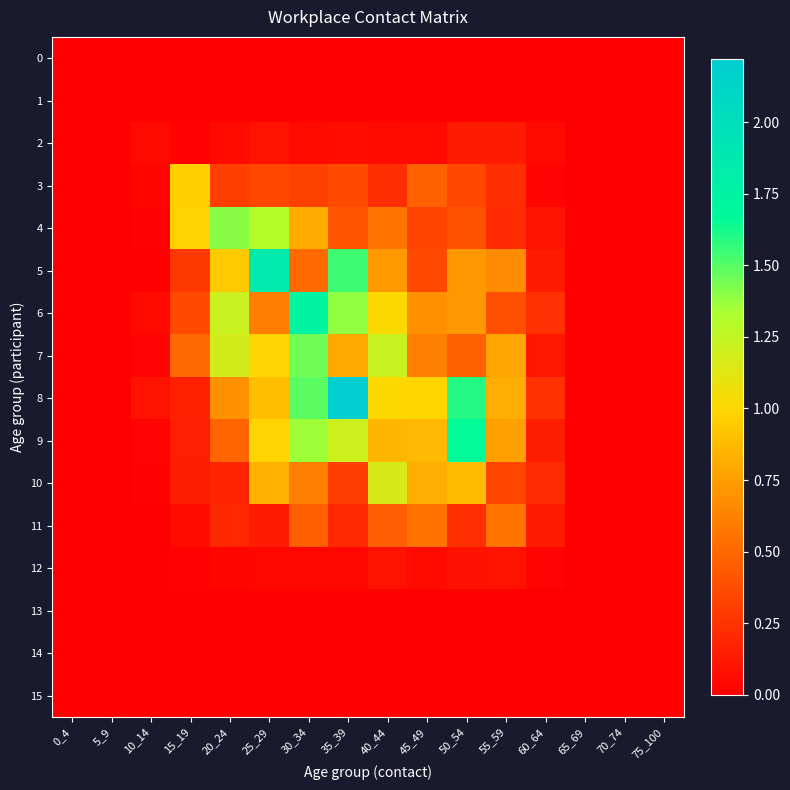

Reading left to right, extract all data points from this chart.

0: 0_4=0.0	5_9=0.0	10_14=0.0	15_19=0.0	20_24=0.0	25_29=0.0	30_34=0.0	35_39=0.0	40_44=0.0	45_49=0.0	50_54=0.0	55_59=0.0	60_64=0.0	65_69=0.0	70_74=0.0	75_100=0.0
1: 0_4=0.0	5_9=0.0	10_14=0.0	15_19=0.0	20_24=0.0	25_29=0.0	30_34=0.0	35_39=0.0	40_44=0.0	45_49=0.0	50_54=0.0	55_59=0.0	60_64=0.0	65_69=0.0	70_74=0.0	75_100=0.0
2: 0_4=0.0	5_9=0.0	10_14=0.1	15_19=0.0	20_24=0.1	25_29=0.1	30_34=0.0	35_39=0.1	40_44=0.0	45_49=0.1	50_54=0.1	55_59=0.1	60_64=0.1	65_69=0.0	70_74=0.0	75_100=0.0
3: 0_4=0.0	5_9=0.0	10_14=0.0	15_19=1.0	20_24=0.3	25_29=0.3	30_34=0.3	35_39=0.4	40_44=0.2	45_49=0.5	50_54=0.3	55_59=0.2	60_64=0.0	65_69=0.0	70_74=0.0	75_100=0.0
4: 0_4=0.0	5_9=0.0	10_14=0.0	15_19=1.0	20_24=1.4	25_29=1.3	30_34=0.8	35_39=0.4	40_44=0.6	45_49=0.3	50_54=0.4	55_59=0.2	60_64=0.1	65_69=0.0	70_74=0.0	75_100=0.0
5: 0_4=0.0	5_9=0.0	10_14=0.0	15_19=0.3	20_24=0.9	25_29=1.9	30_34=0.5	35_39=1.5	40_44=0.7	45_49=0.4	50_54=0.7	55_59=0.7	60_64=0.1	65_69=0.0	70_74=0.0	75_100=0.0
6: 0_4=0.0	5_9=0.0	10_14=0.1	15_19=0.4	20_24=1.2	25_29=0.6	30_34=1.7	35_39=1.4	40_44=1.0	45_49=0.7	50_54=0.7	55_59=0.4	60_64=0.2	65_69=0.0	70_74=0.0	75_100=0.0
7: 0_4=0.0	5_9=0.0	10_14=0.0	15_19=0.5	20_24=1.2	25_29=1.0	30_34=1.5	35_39=0.8	40_44=1.2	45_49=0.6	50_54=0.5	55_59=0.8	60_64=0.1	65_69=0.0	70_74=0.0	75_100=0.0
8: 0_4=0.0	5_9=0.0	10_14=0.1	15_19=0.2	20_24=0.7	25_29=0.9	30_34=1.5	35_39=2.2	40_44=1.0	45_49=1.0	50_54=1.6	55_59=0.8	60_64=0.2	65_69=0.0	70_74=0.0	75_100=0.0
9: 0_4=0.0	5_9=0.0	10_14=0.0	15_19=0.1	20_24=0.5	25_29=1.0	30_34=1.4	35_39=1.2	40_44=0.9	45_49=0.9	50_54=1.7	55_59=0.8	60_64=0.1	65_69=0.0	70_74=0.0	75_100=0.0
10: 0_4=0.0	5_9=0.0	10_14=0.0	15_19=0.1	20_24=0.2	25_29=0.8	30_34=0.6	35_39=0.3	40_44=1.2	45_49=0.8	50_54=0.9	55_59=0.3	60_64=0.2	65_69=0.0	70_74=0.0	75_100=0.0
11: 0_4=0.0	5_9=0.0	10_14=0.0	15_19=0.1	20_24=0.2	25_29=0.1	30_34=0.5	35_39=0.2	40_44=0.5	45_49=0.5	50_54=0.2	55_59=0.6	60_64=0.1	65_69=0.0	70_74=0.0	75_100=0.0
12: 0_4=0.0	5_9=0.0	10_14=0.0	15_19=0.0	20_24=0.0	25_29=0.0	30_34=0.0	35_39=0.0	40_44=0.1	45_49=0.1	50_54=0.1	55_59=0.1	60_64=0.0	65_69=0.0	70_74=0.0	75_100=0.0
13: 0_4=0.0	5_9=0.0	10_14=0.0	15_19=0.0	20_24=0.0	25_29=0.0	30_34=0.0	35_39=0.0	40_44=0.0	45_49=0.0	50_54=0.0	55_59=0.0	60_64=0.0	65_69=0.0	70_74=0.0	75_100=0.0
14: 0_4=0.0	5_9=0.0	10_14=0.0	15_19=0.0	20_24=0.0	25_29=0.0	30_34=0.0	35_39=0.0	40_44=0.0	45_49=0.0	50_54=0.0	55_59=0.0	60_64=0.0	65_69=0.0	70_74=0.0	75_100=0.0
15: 0_4=0.0	5_9=0.0	10_14=0.0	15_19=0.0	20_24=0.0	25_29=0.0	30_34=0.0	35_39=0.0	40_44=0.0	45_49=0.0	50_54=0.0	55_59=0.0	60_64=0.0	65_69=0.0	70_74=0.0	75_100=0.0